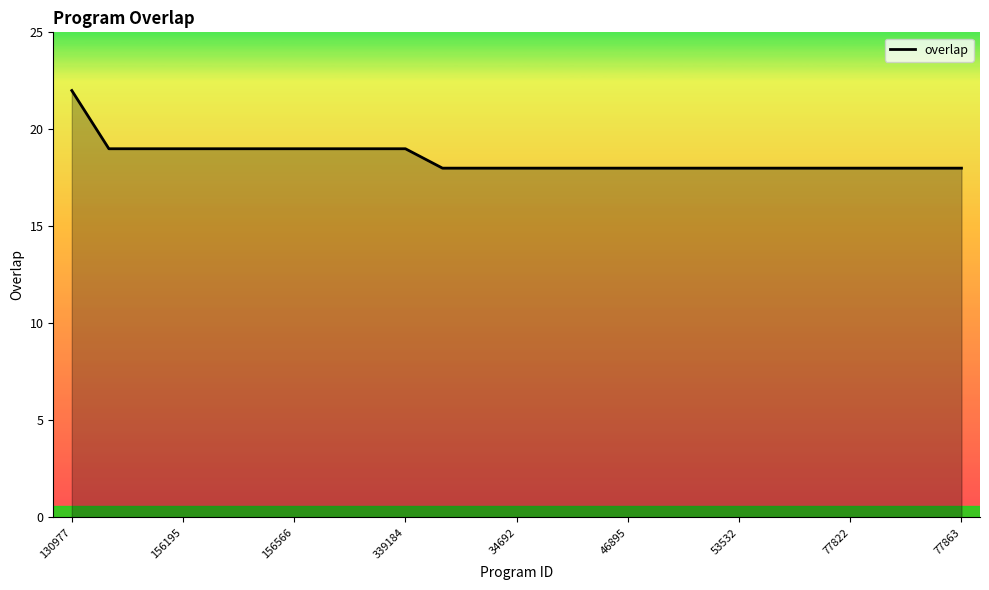

What is the minimum value shown in the chart?

18